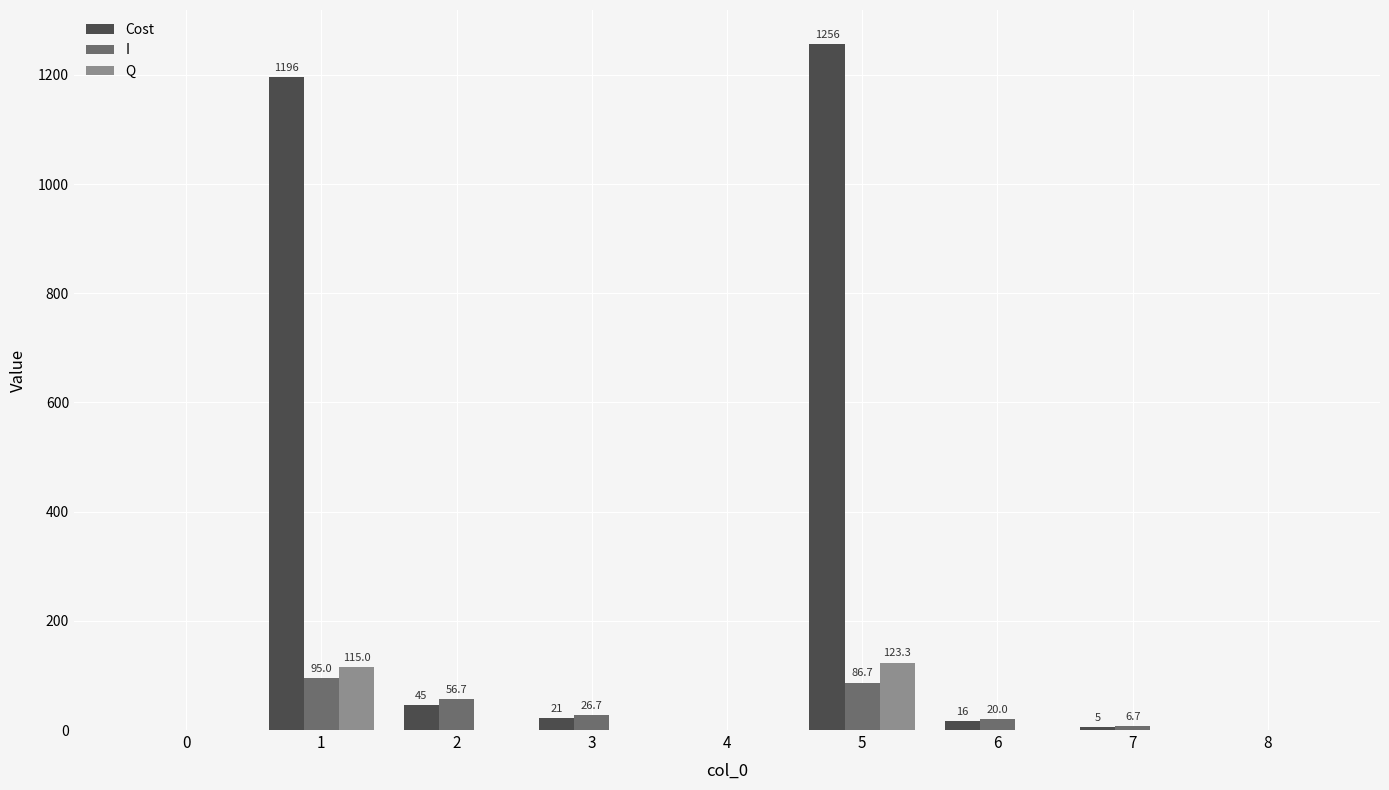

What is the approximate value of I at 3?

26.7